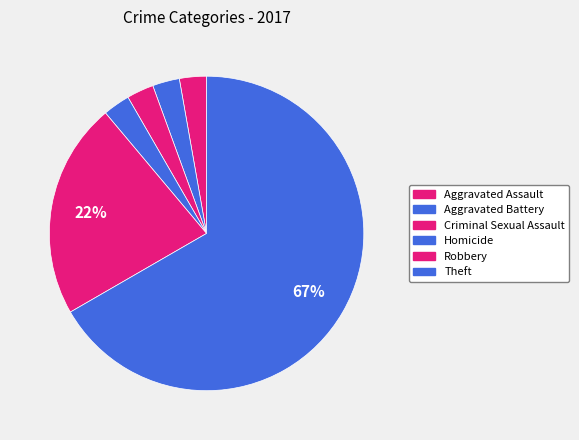

To the nearest percent, what is the average slice percentage?

17%